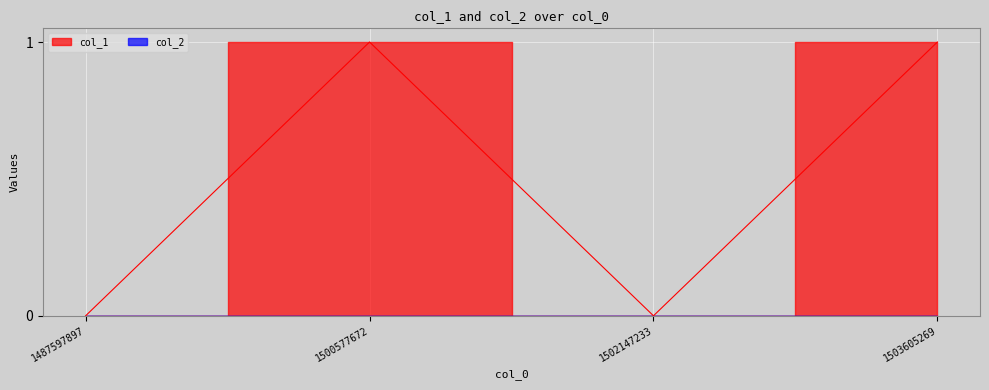

Reading left to right, list all the values displayed in this chart.

1487597897=0	1500577672=1	1502147233=0	1503605269=1